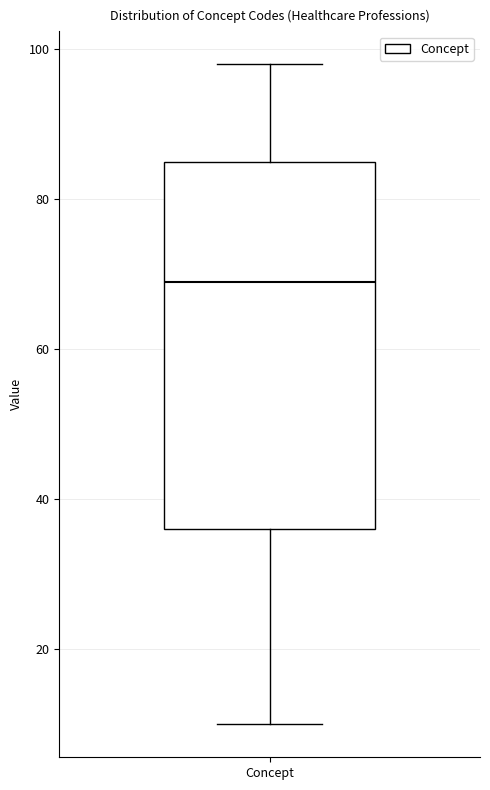

Read this box plot against the y-axis: the position of the median line, the range covered by the box, and the ends of both whiskers. The values are not printed on the chart, so give them approximately, as read against the axis.

median 70, box 36 to 86, whiskers 10 to 98